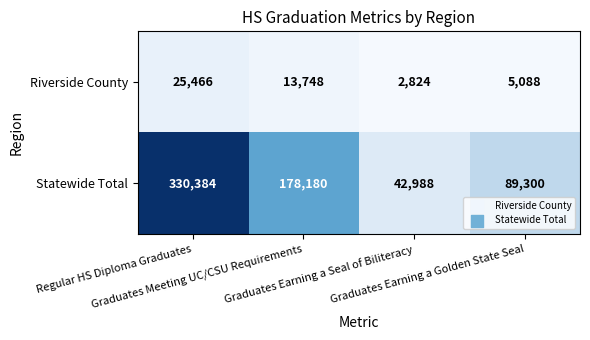

Which series has the largest range (max minus min)?

Statewide Total